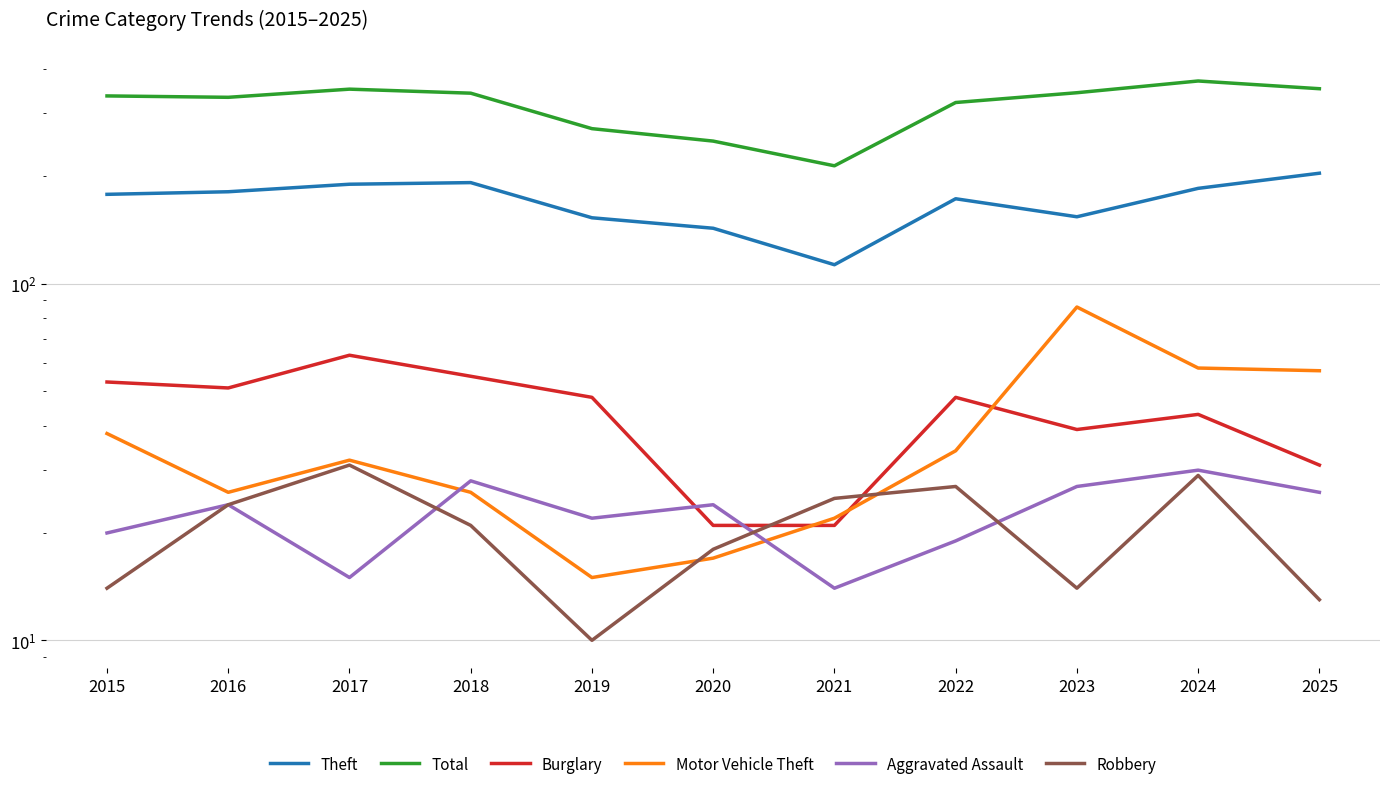

How many distinct data groups are displayed?

6